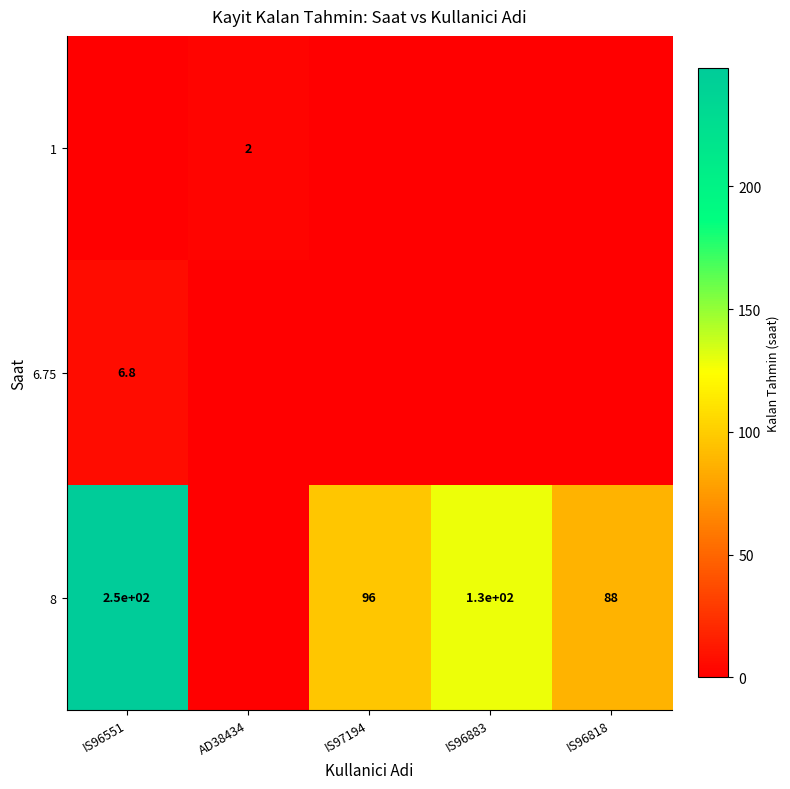

The value of 8 at IS96551 is 108.7. True or false?

False